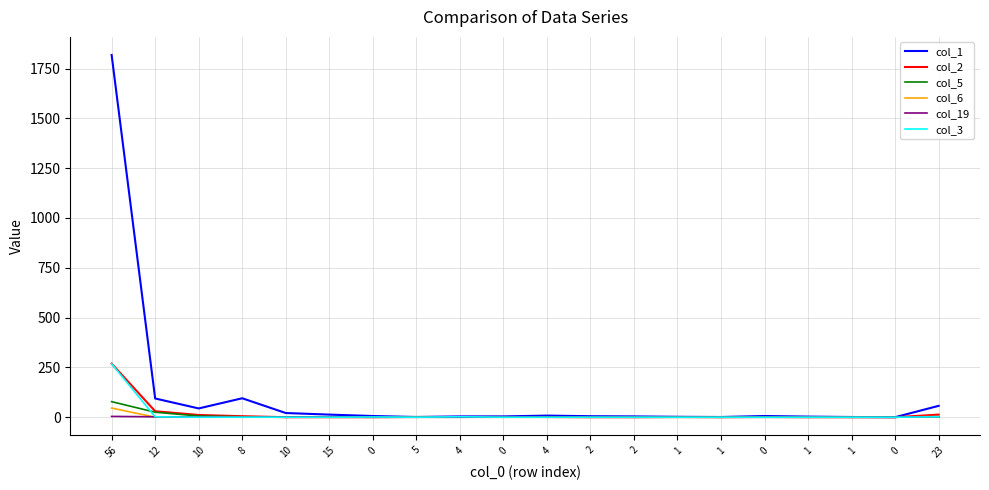

What are all the series names shown in the legend?

col_1, col_2, col_5, col_6, col_19, col_3